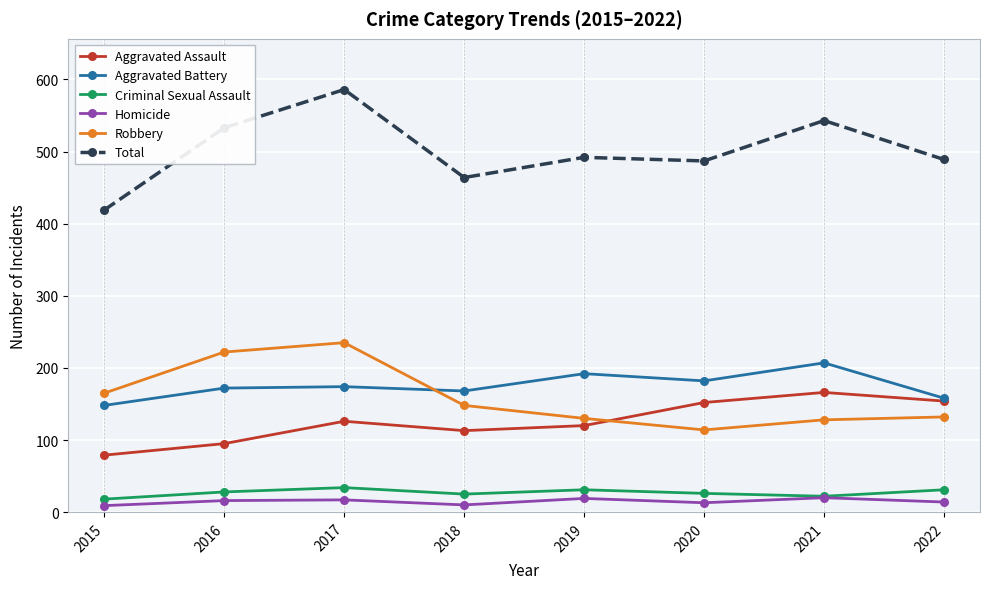

True or false: Total and Robbery cross at least once.

False